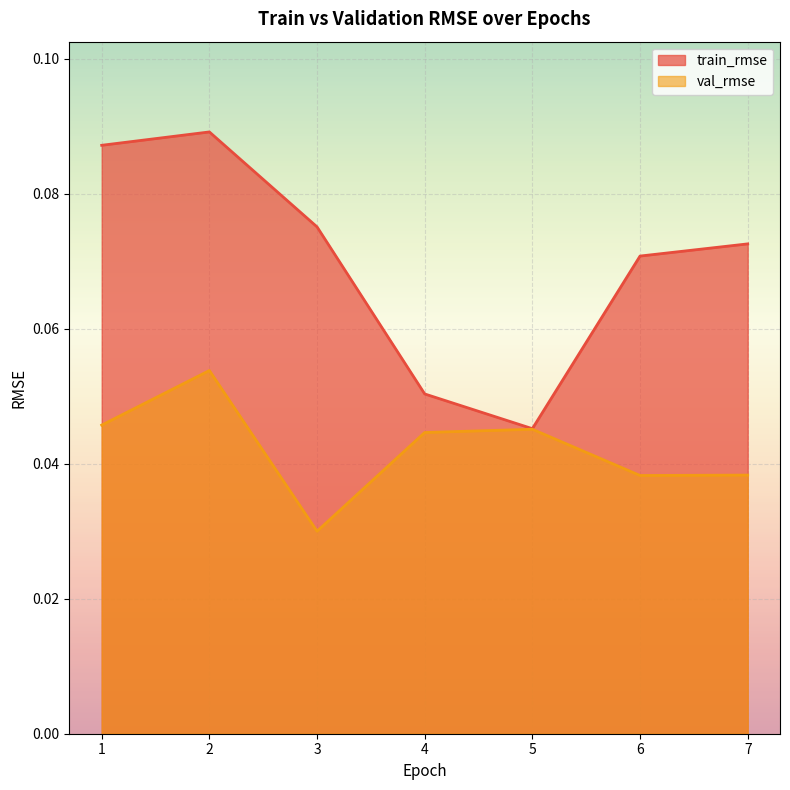

Which label corresponds to the largest value in the chart?

2